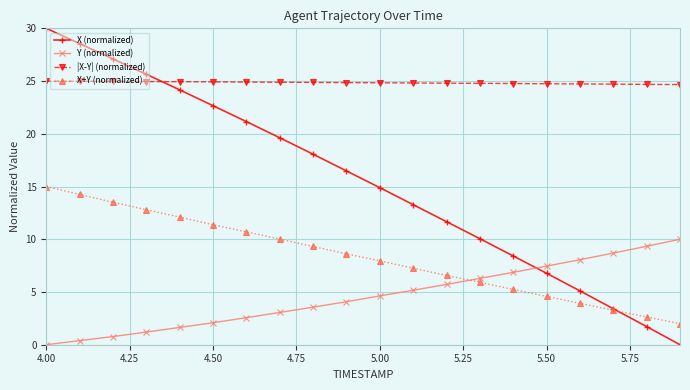

True or false: X+Y (normalized) has more than 0 interior local peaks.

False